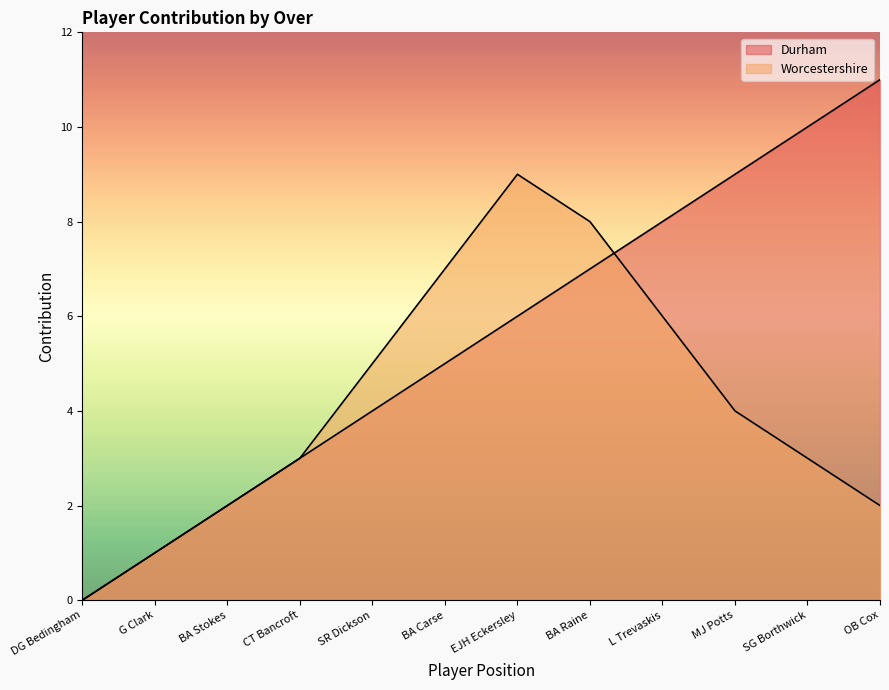

At which label does Worcestershire reach its peak?

EJH Eckersley